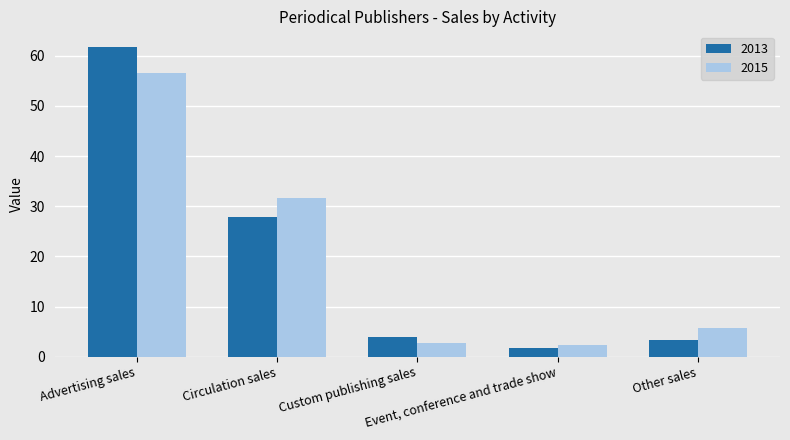

What is the total value across all series at Custom publishing sales?

6.6